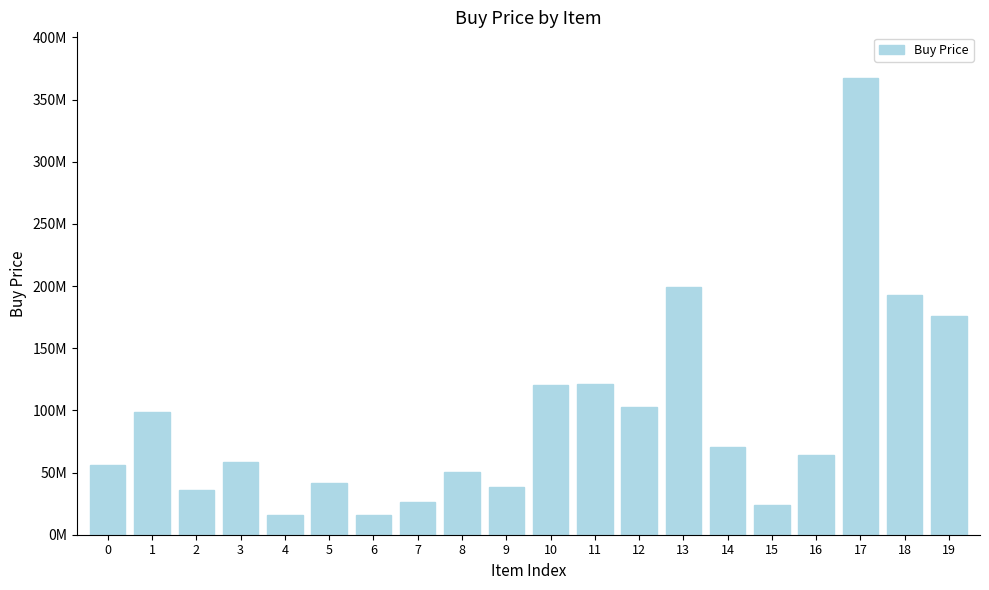

True or false: the data shows 8370144.5 at 6.

False